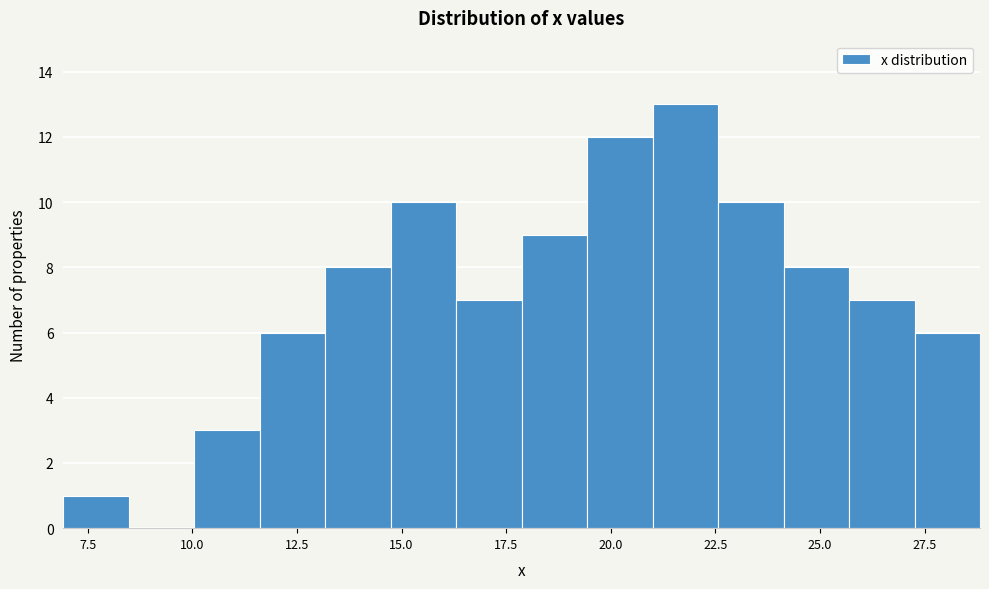

Around what value on the x-axis is the tallest bar? Give the approximate position of its centre, as read against the axis.

22.0